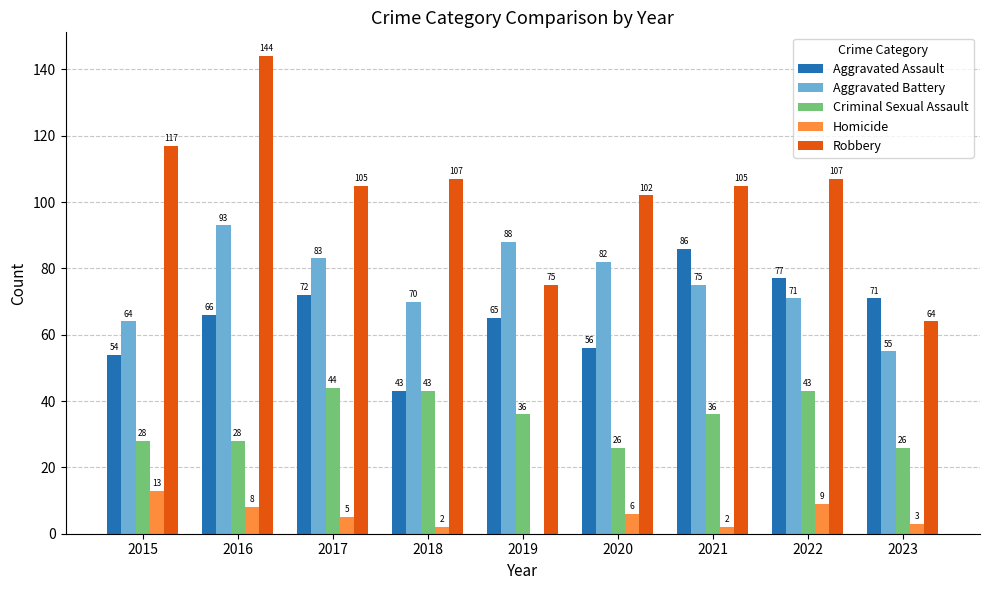

How many series are shown in this chart?

5